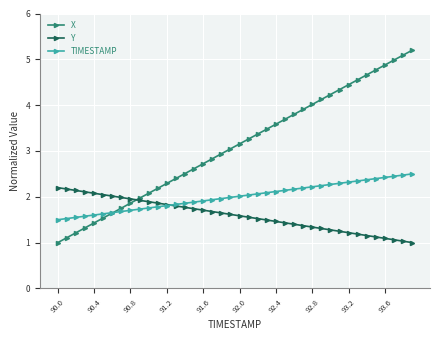

What is the greatest value displayed?

5.2